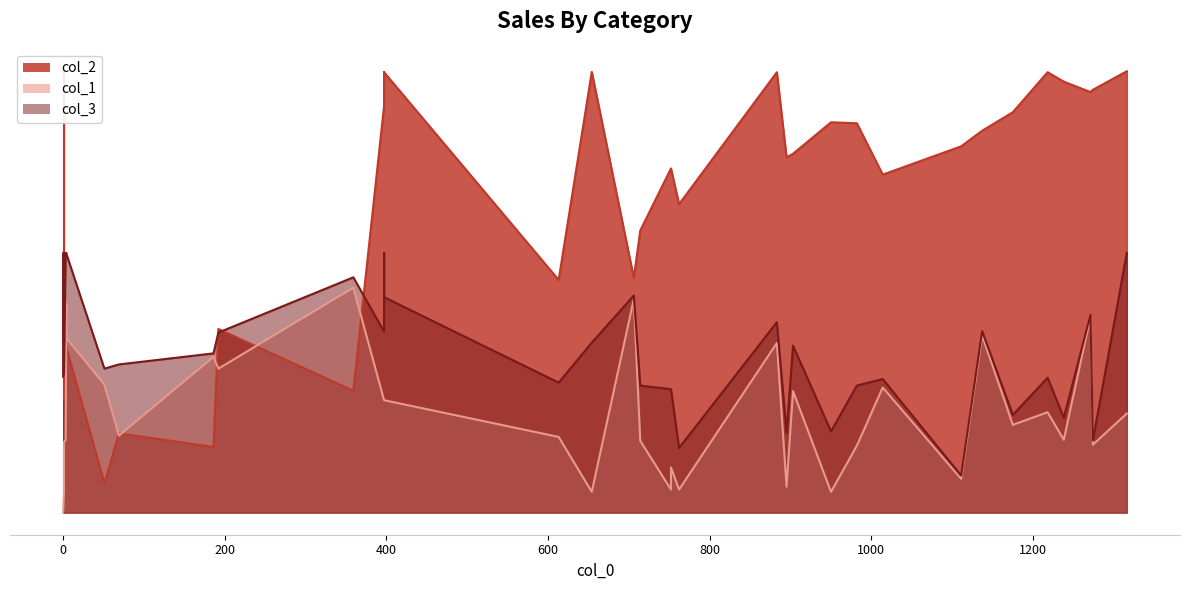

How many data points in col_1 are less than 237?

20